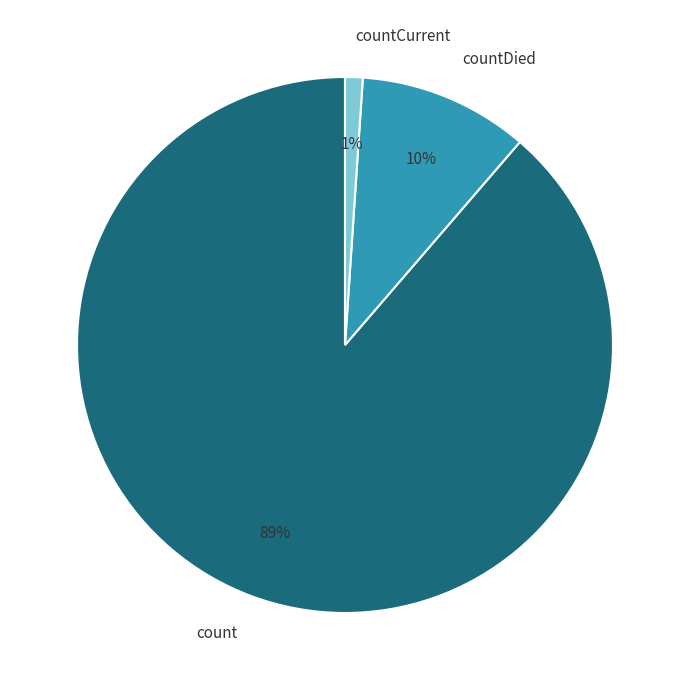

Is there a majority slice in this chart?

Yes